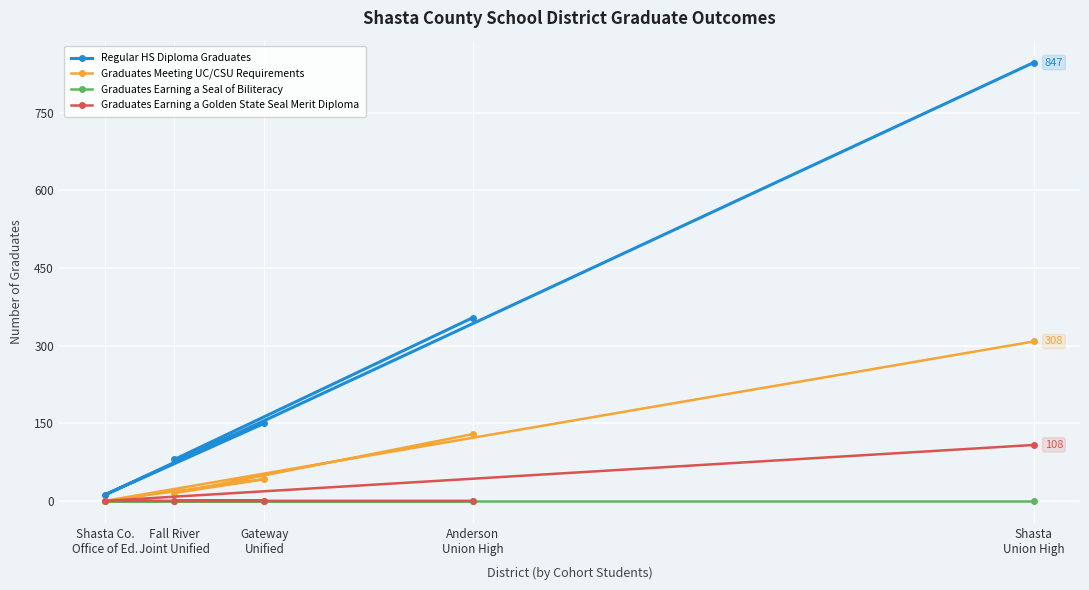

Reading right to left, transcribe all the data shown in this chart.

Regular HS Diploma Graduates: Shasta
Union High=847	Anderson
Union High=354	Gateway
Unified=150	Fall River
Joint Unified=80	Shasta Co.
Office of Ed.=12
Graduates Meeting UC/CSU Requirements: Shasta
Union High=308	Anderson
Union High=129	Gateway
Unified=42	Fall River
Joint Unified=15	Shasta Co.
Office of Ed.=0
Graduates Earning a Seal of Biliteracy: Shasta
Union High=0	Anderson
Union High=0	Gateway
Unified=0	Fall River
Joint Unified=0	Shasta Co.
Office of Ed.=0
Graduates Earning a Golden State Seal Merit Diploma: Shasta
Union High=108	Anderson
Union High=0	Gateway
Unified=0	Fall River
Joint Unified=0	Shasta Co.
Office of Ed.=0